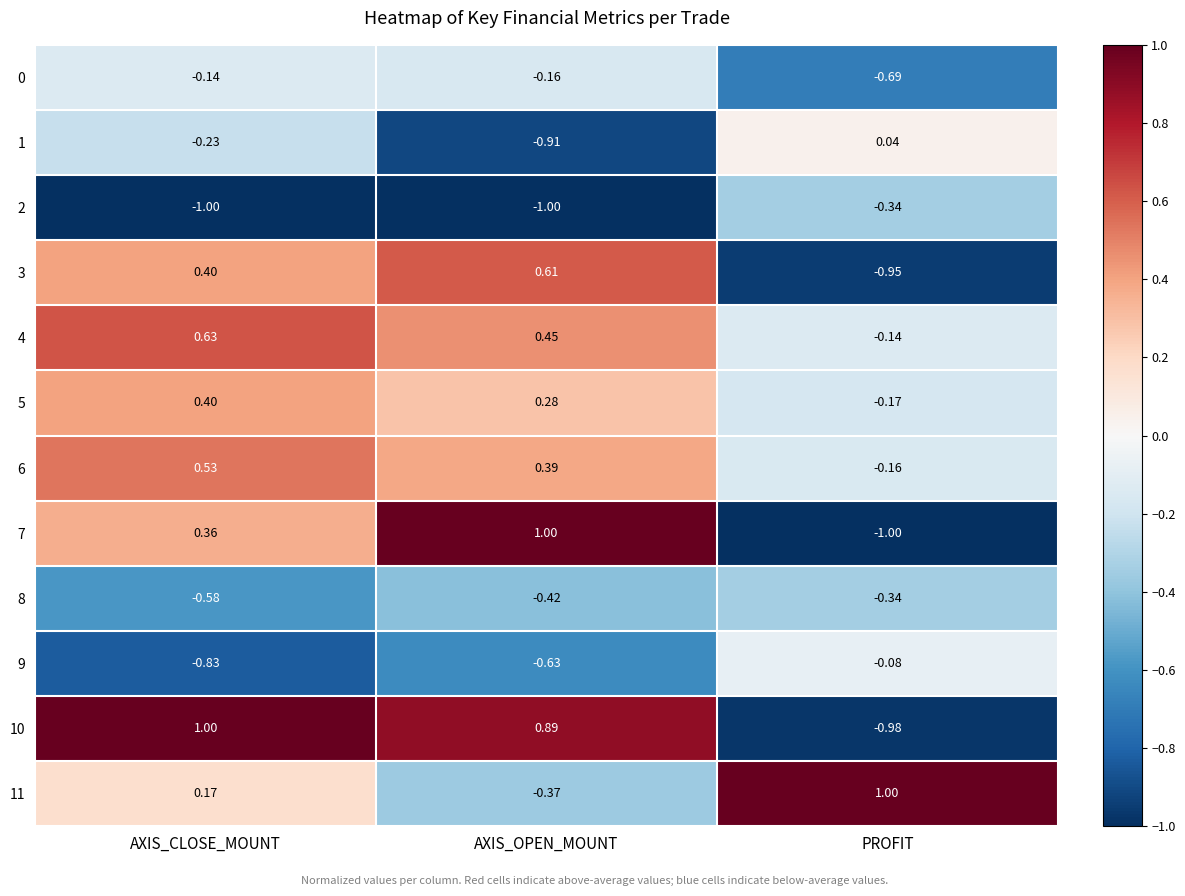

At which label does 11 reach its minimum?

AXIS_OPEN_MOUNT